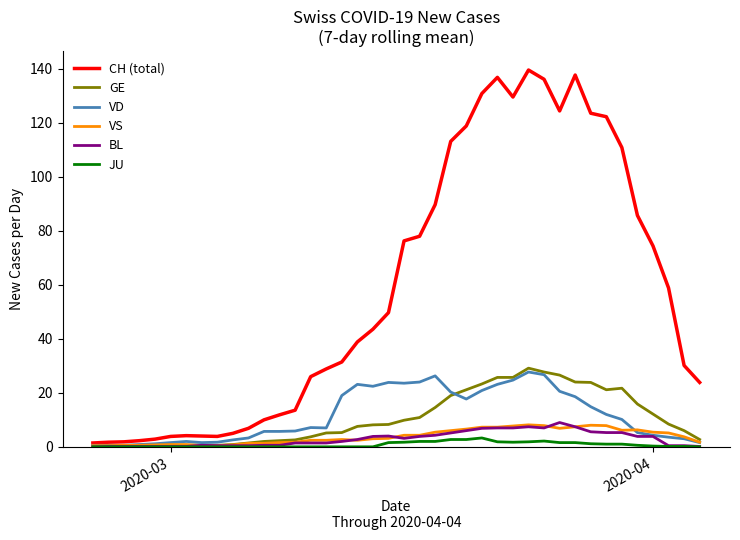

Which series has the widest spread of values?

CH (total)